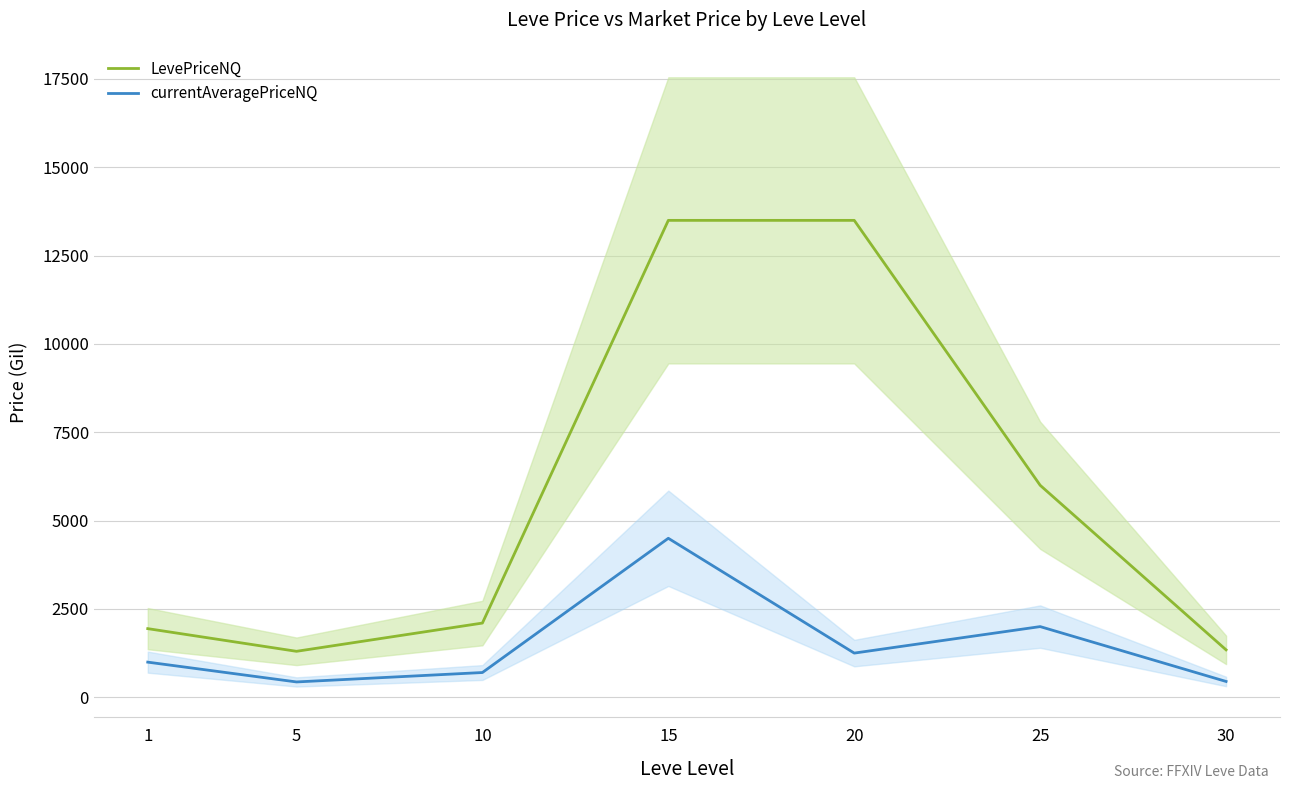

What is the difference between the currentAveragePriceNQ values at 10 and 15?

3799.5